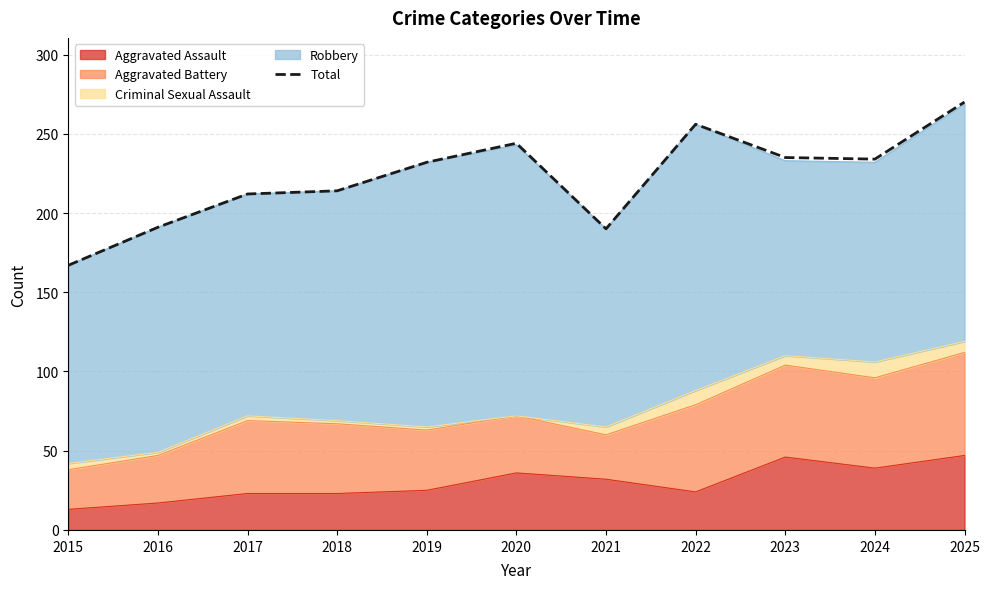

What is the difference between the maximum and second lowest values?

80